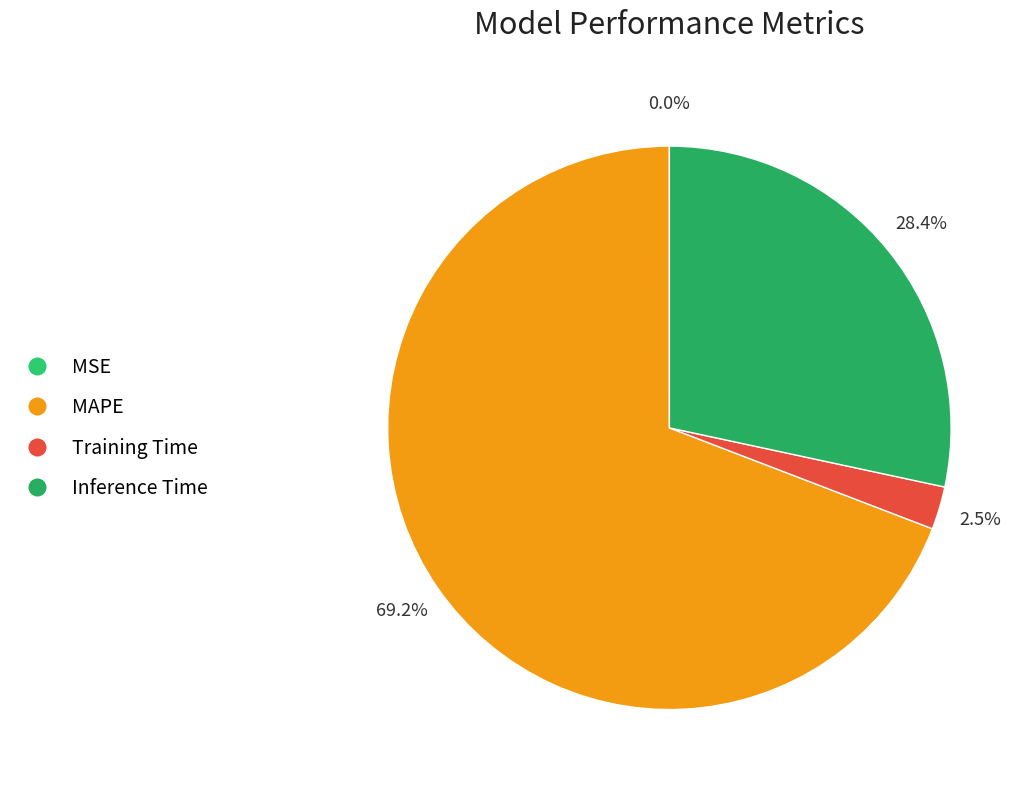

What is the total percentage of Training Time and MAPE?

71.6%